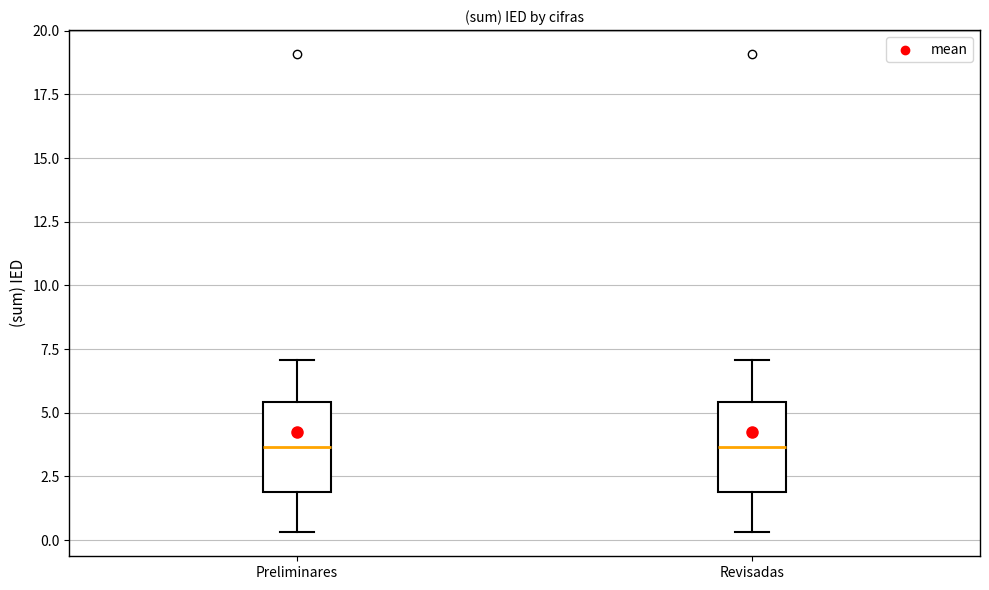

Reading left to right, read every box against the y-axis: the position of its median line, the range the box covers, and the ends of its whiskers. The values are not printed on the chart, so give them approximately, as read against the axis.

Preliminares: median 3.5, box 2.0 to 5.5, whiskers 0.5 to 7.0
Revisadas: median 3.5, box 2.0 to 5.5, whiskers 0.5 to 7.0